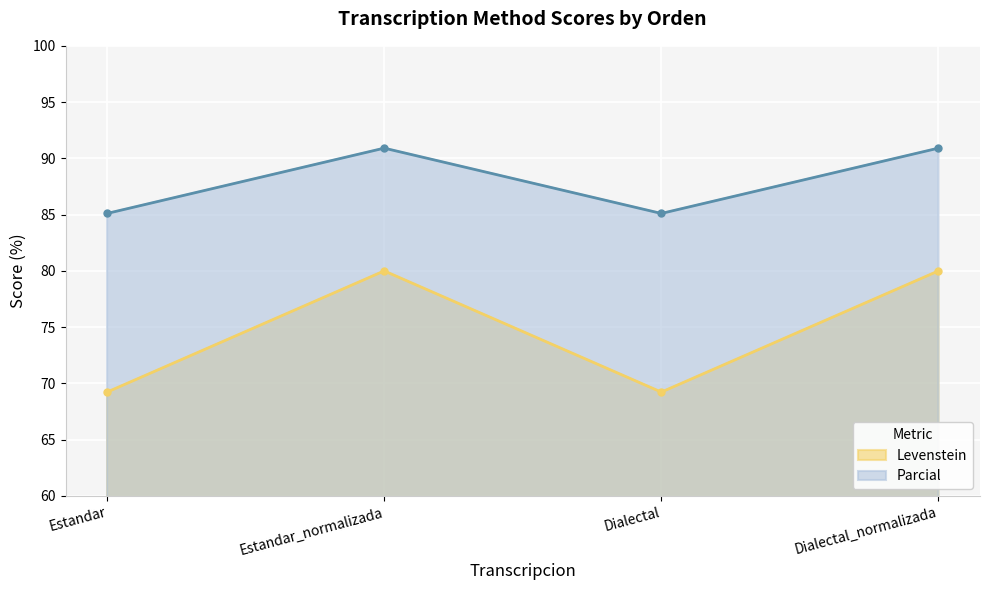

True or false: Levenstein and Parcial intersect in this chart.

False